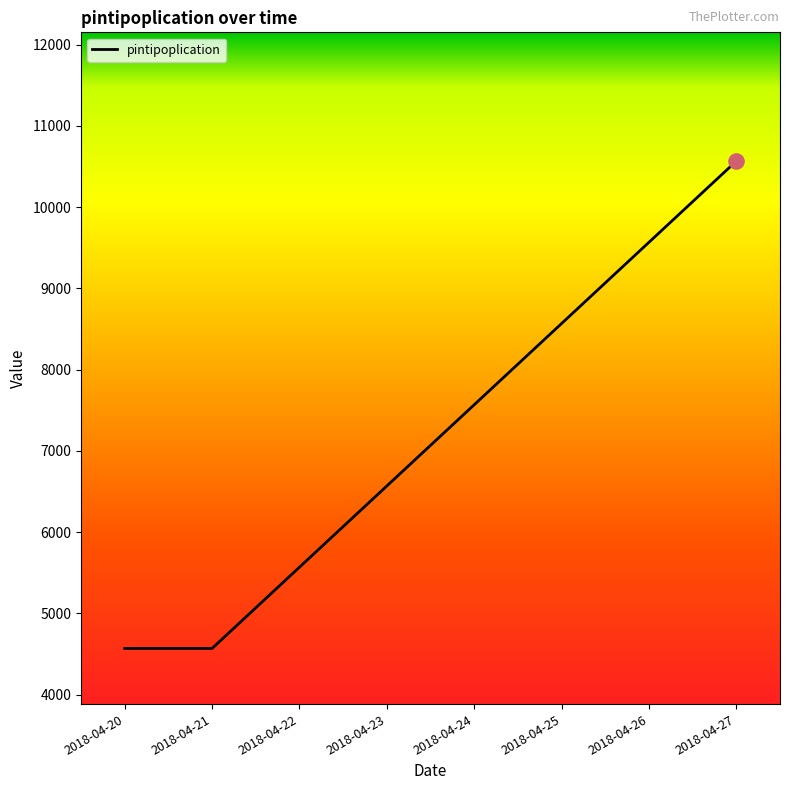

Which has a higher value, 2018-04-23 or 2018-04-26?

2018-04-26